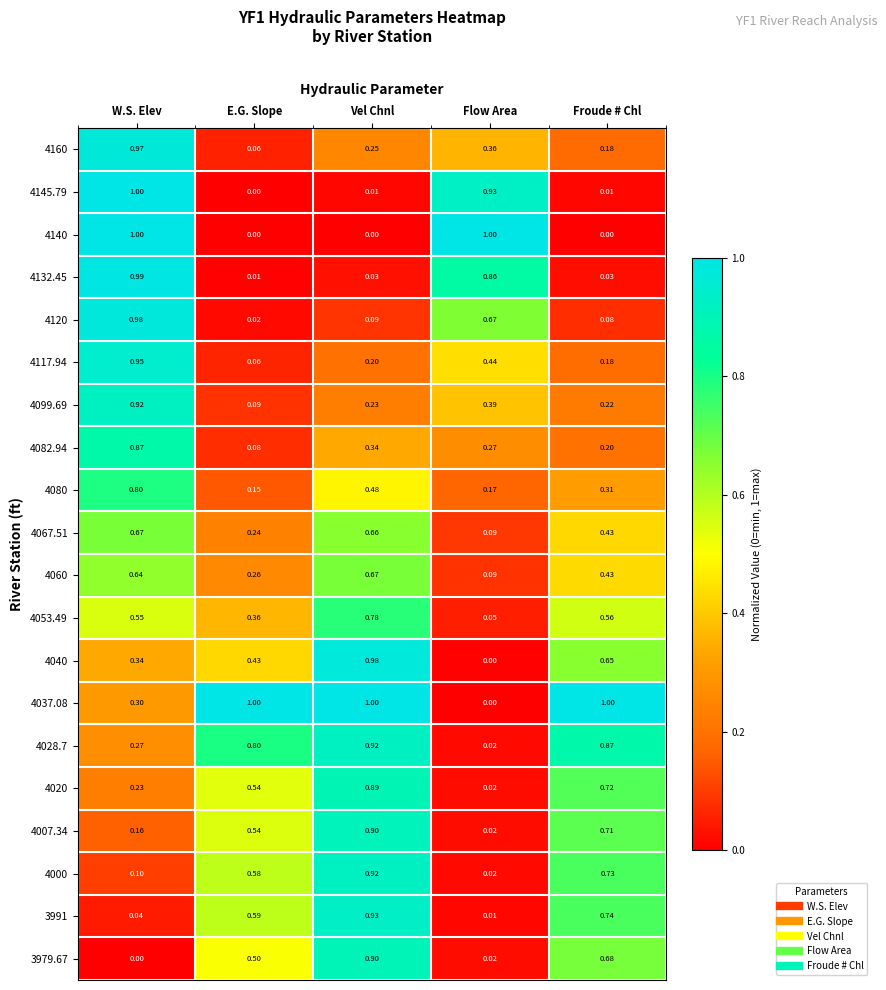

Is the value of 4053.49 at Vel Chnl greater than the value of 4080 at Flow Area?

Yes